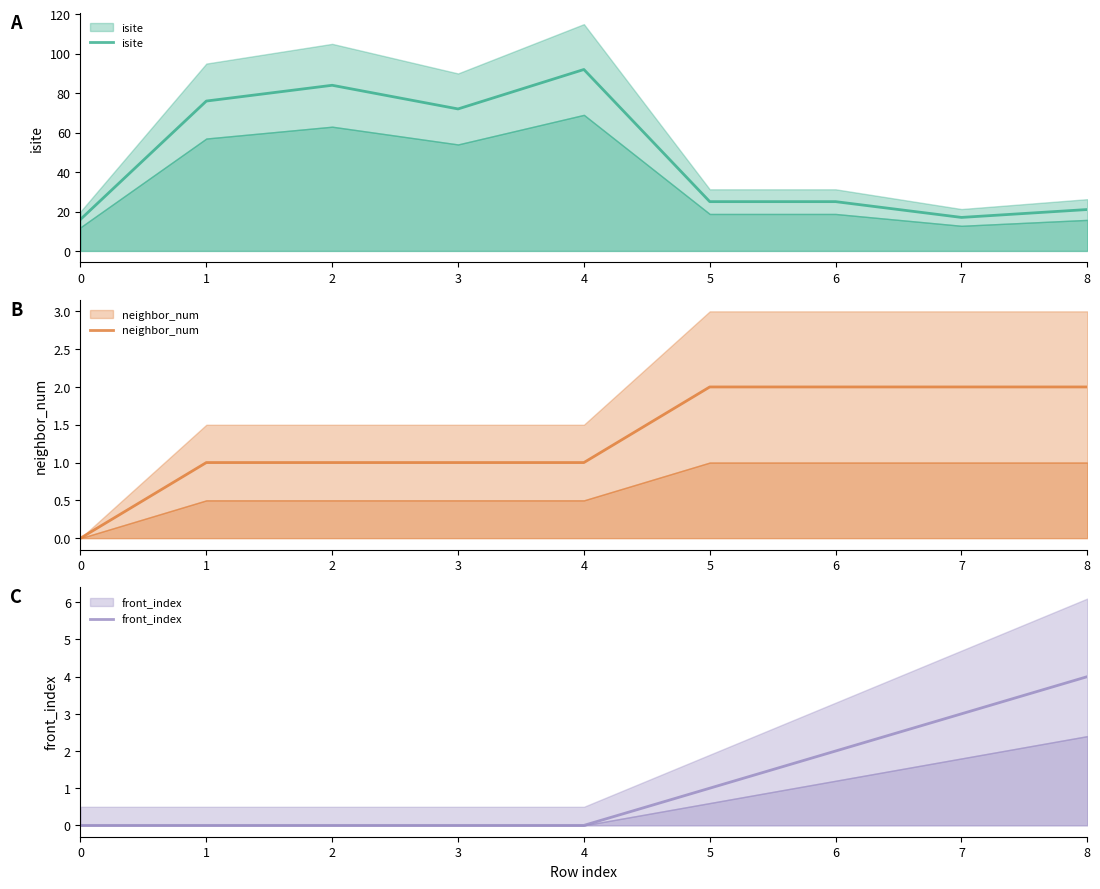

Which category has the highest value in the isite series?

4